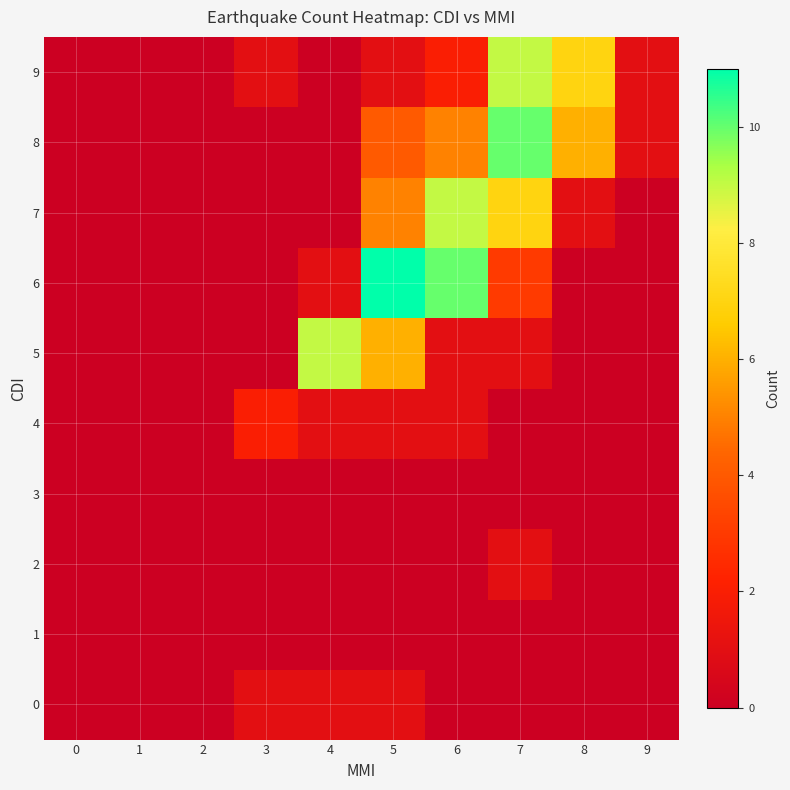

Reading right to left, transcribe all the data shown in this chart.

0: 9=0	8=0	7=0	6=0	5=1	4=1	3=1	2=0	1=0	0=0
1: 9=0	8=0	7=0	6=0	5=0	4=0	3=0	2=0	1=0	0=0
2: 9=0	8=0	7=1	6=0	5=0	4=0	3=0	2=0	1=0	0=0
3: 9=0	8=0	7=0	6=0	5=0	4=0	3=0	2=0	1=0	0=0
4: 9=0	8=0	7=0	6=1	5=1	4=1	3=2	2=0	1=0	0=0
5: 9=0	8=0	7=1	6=1	5=6	4=9	3=0	2=0	1=0	0=0
6: 9=0	8=0	7=3	6=10	5=11	4=1	3=0	2=0	1=0	0=0
7: 9=0	8=1	7=7	6=9	5=5	4=0	3=0	2=0	1=0	0=0
8: 9=1	8=6	7=10	6=5	5=4	4=0	3=0	2=0	1=0	0=0
9: 9=1	8=7	7=9	6=2	5=1	4=0	3=1	2=0	1=0	0=0